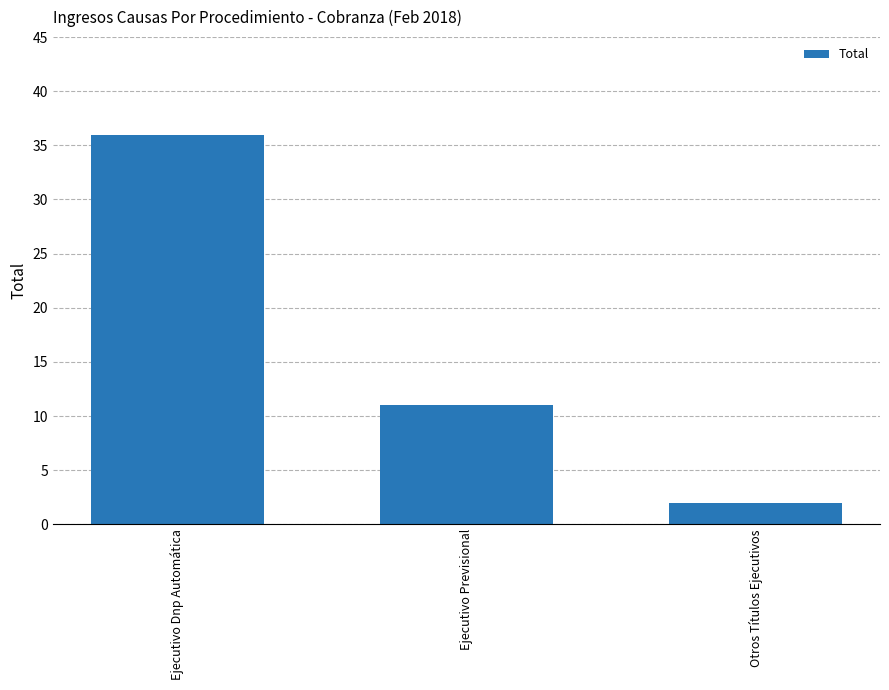

Rank the categories by value from highest to lowest.

Ejecutivo Dnp Automática, Ejecutivo Previsional, Otros Títulos Ejecutivos